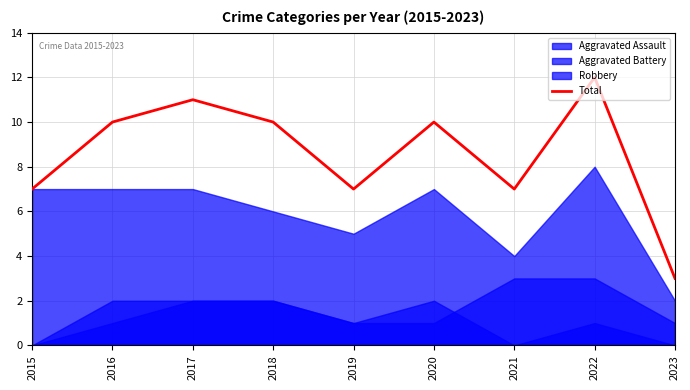

The chart shows a value of 7 at 2015. True or false?

True